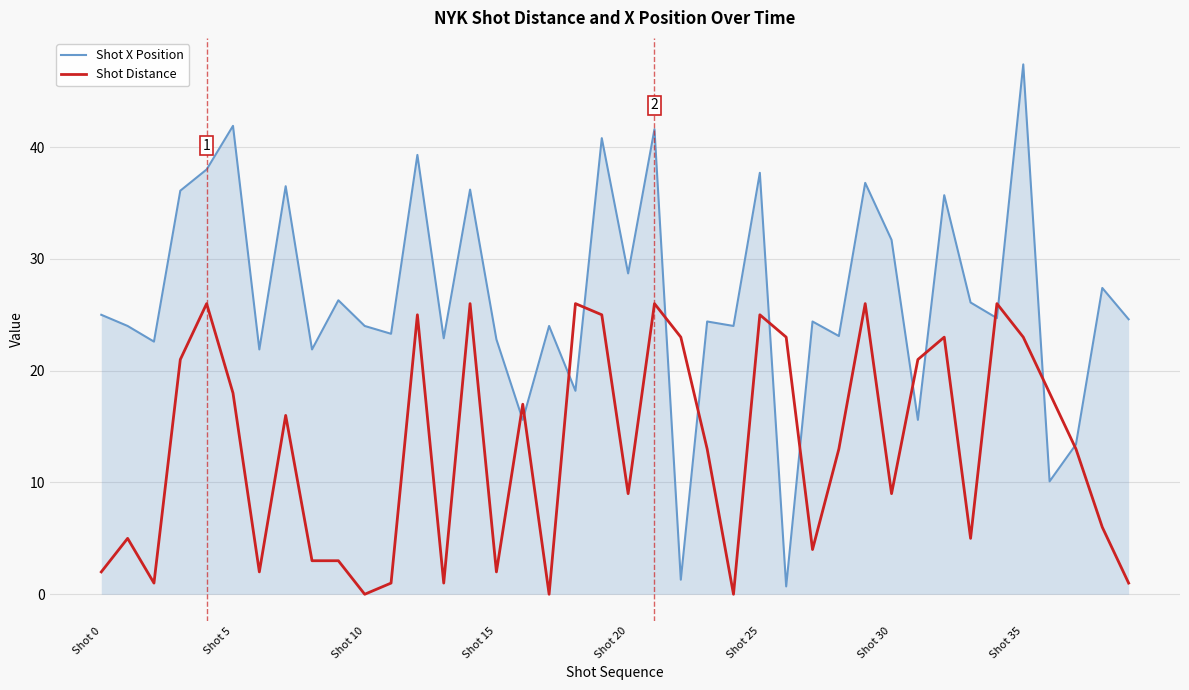

List the series in order of their overall mean, lowest first.

Shot Distance, Shot X Position